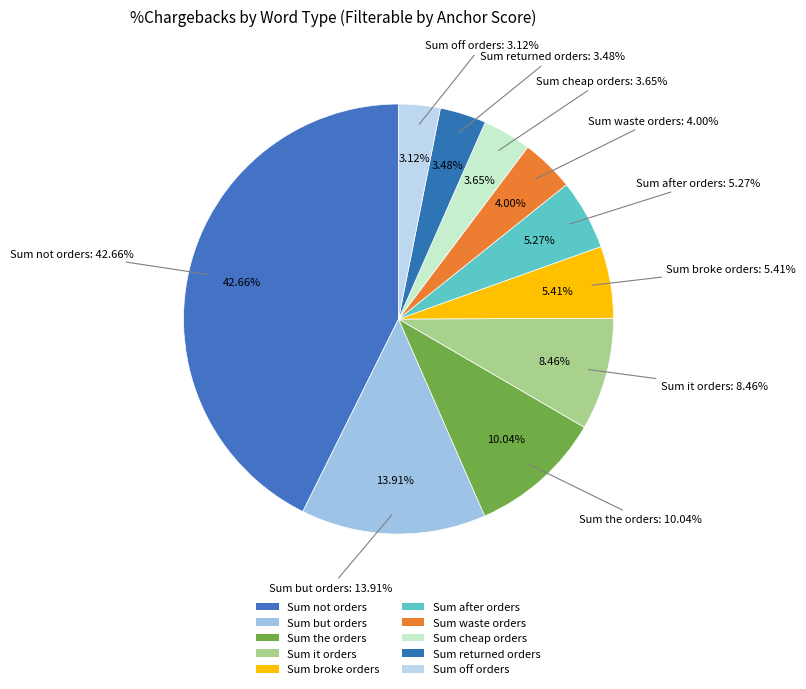

Which slice is the smallest?

off